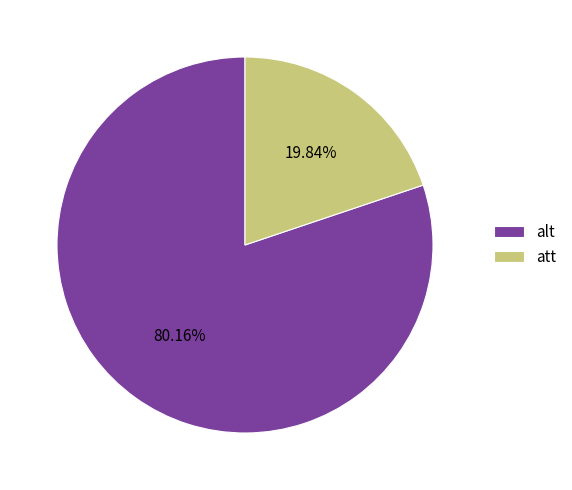

Which slice represents more than half of the pie?

alt